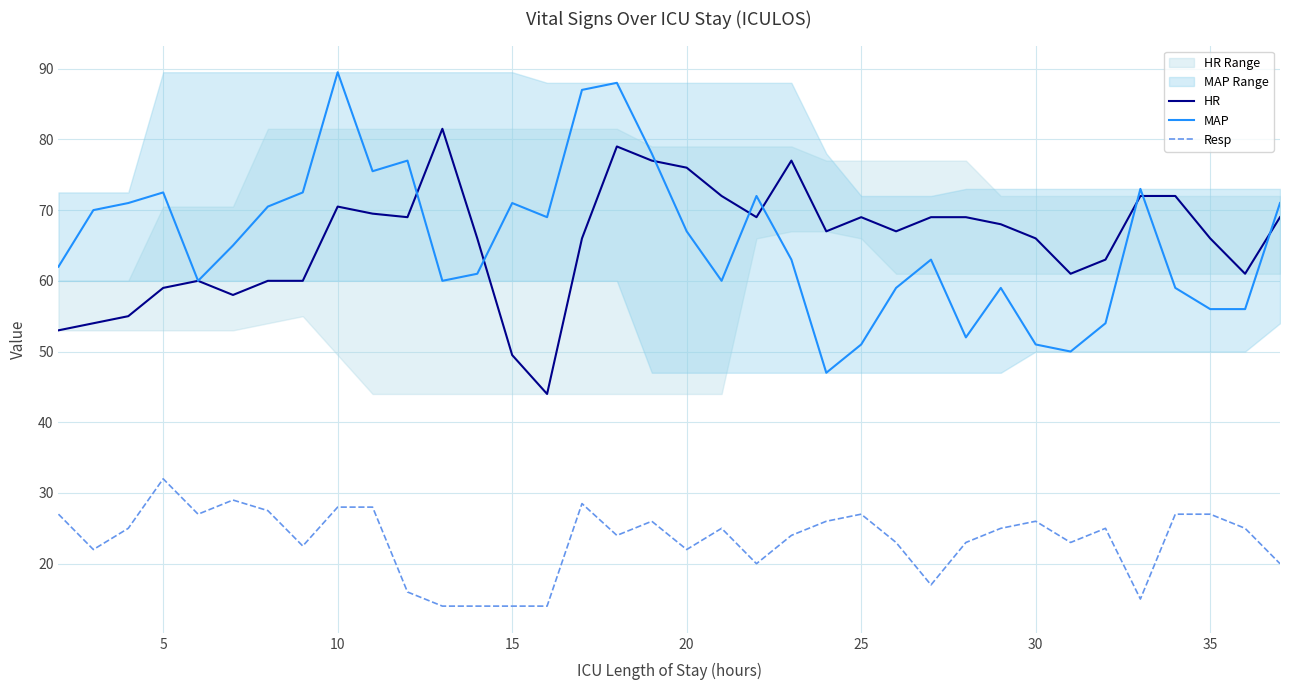

Which series has the largest total across all categories?

HR